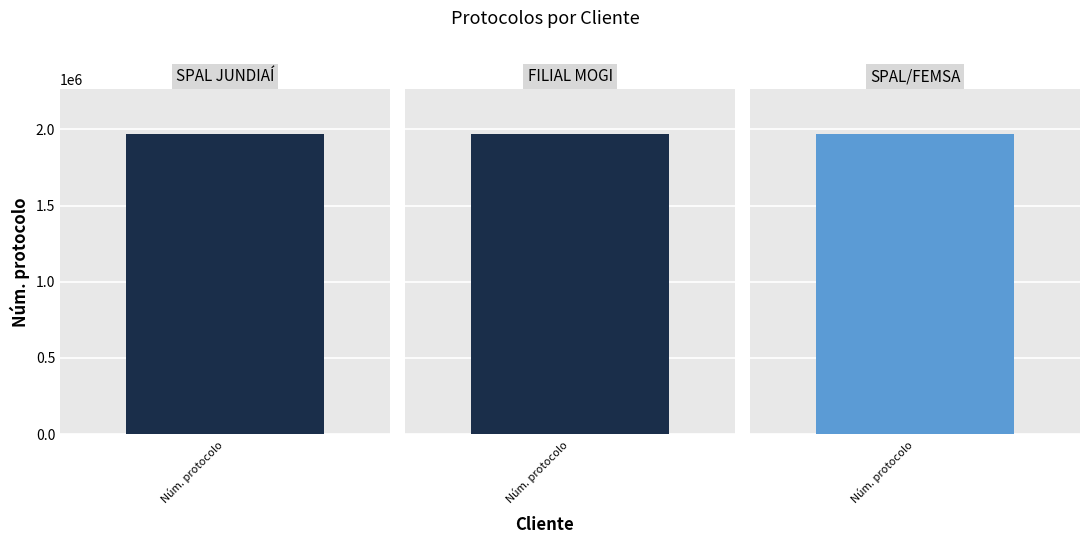

What is the value of the 3rd bar from the left?

1967340